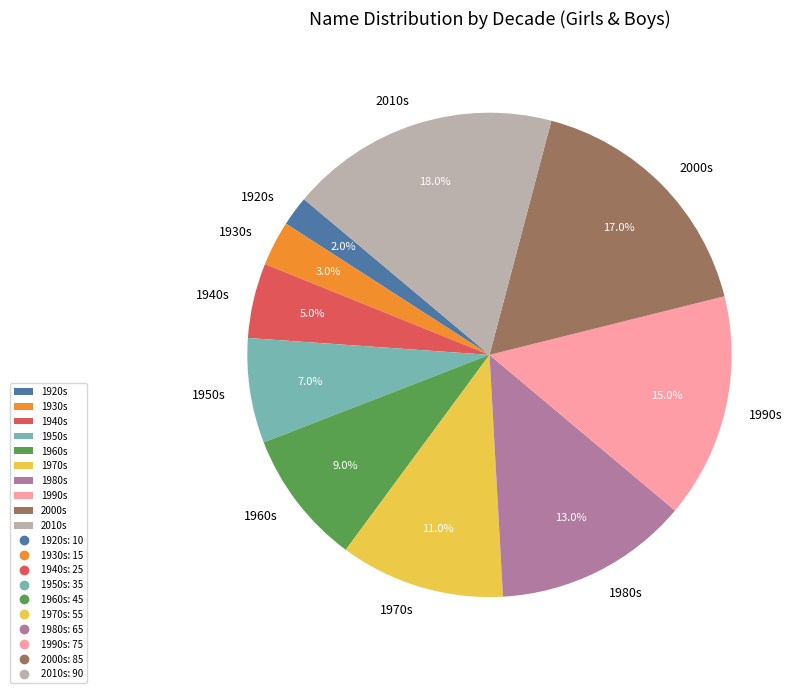

How many slices are in this pie chart?

10